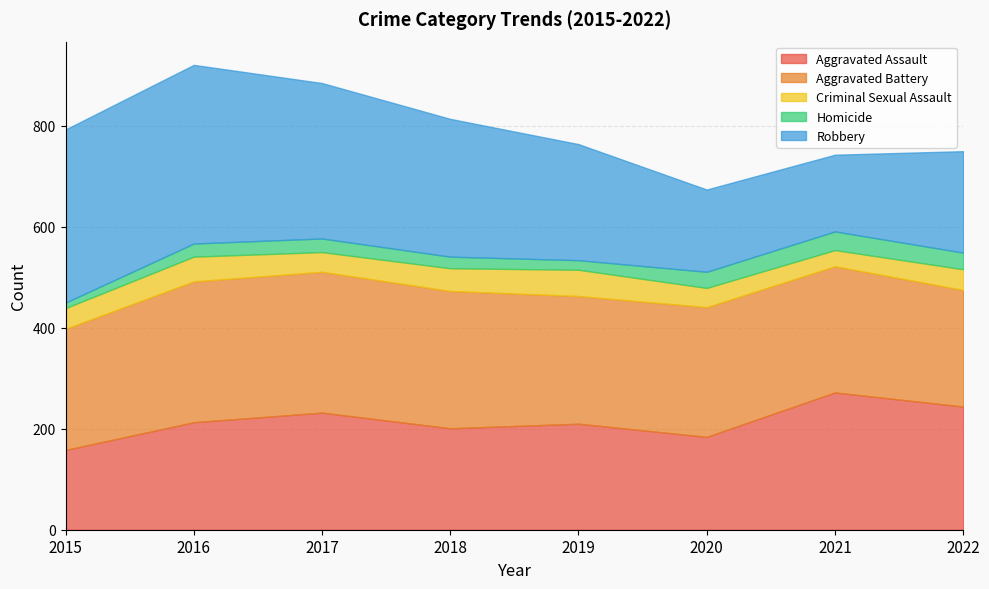

What is the value of the Aggravated Battery point at the 2nd from the left?

279